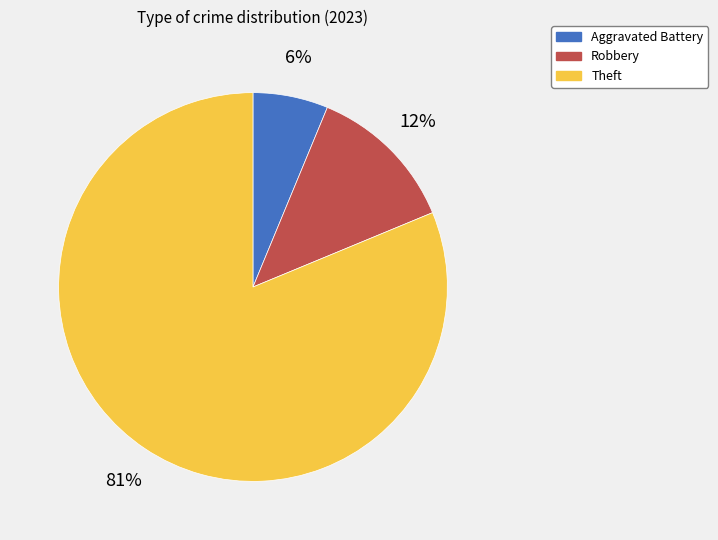

How many slices are in this pie chart?

3